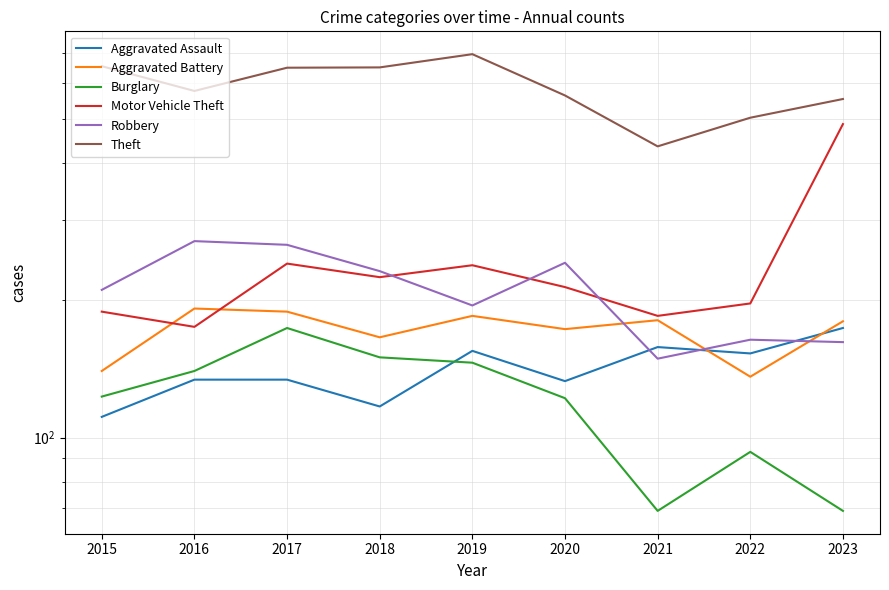

Rank the categories by Robbery value from lowest to highest.

2021, 2023, 2022, 2019, 2015, 2018, 2020, 2017, 2016